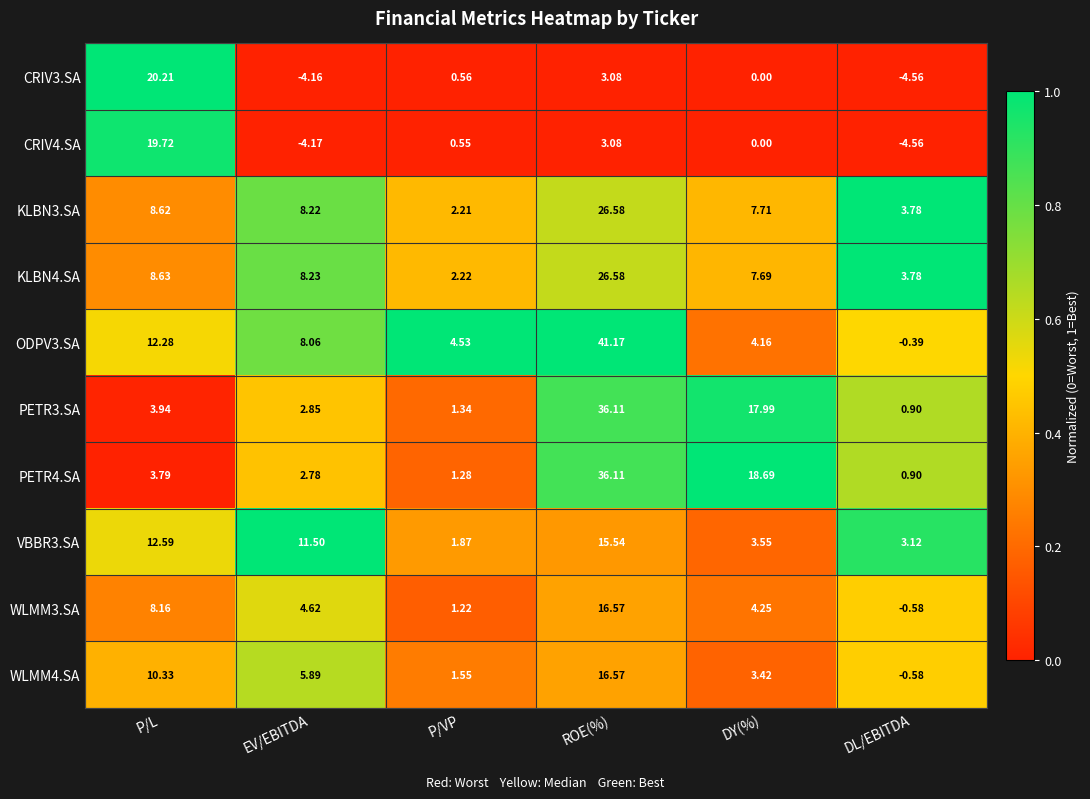

Which category has the lowest value in the KLBN3.SA series?

P/VP